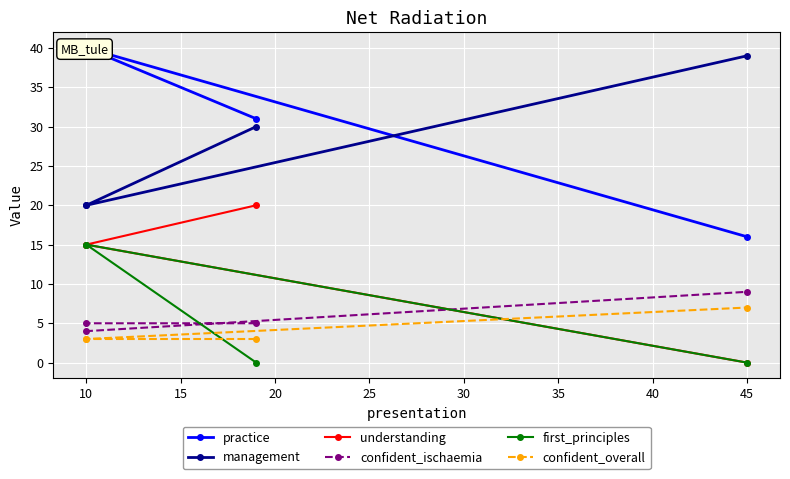

Which series has the largest range (max minus min)?

practice